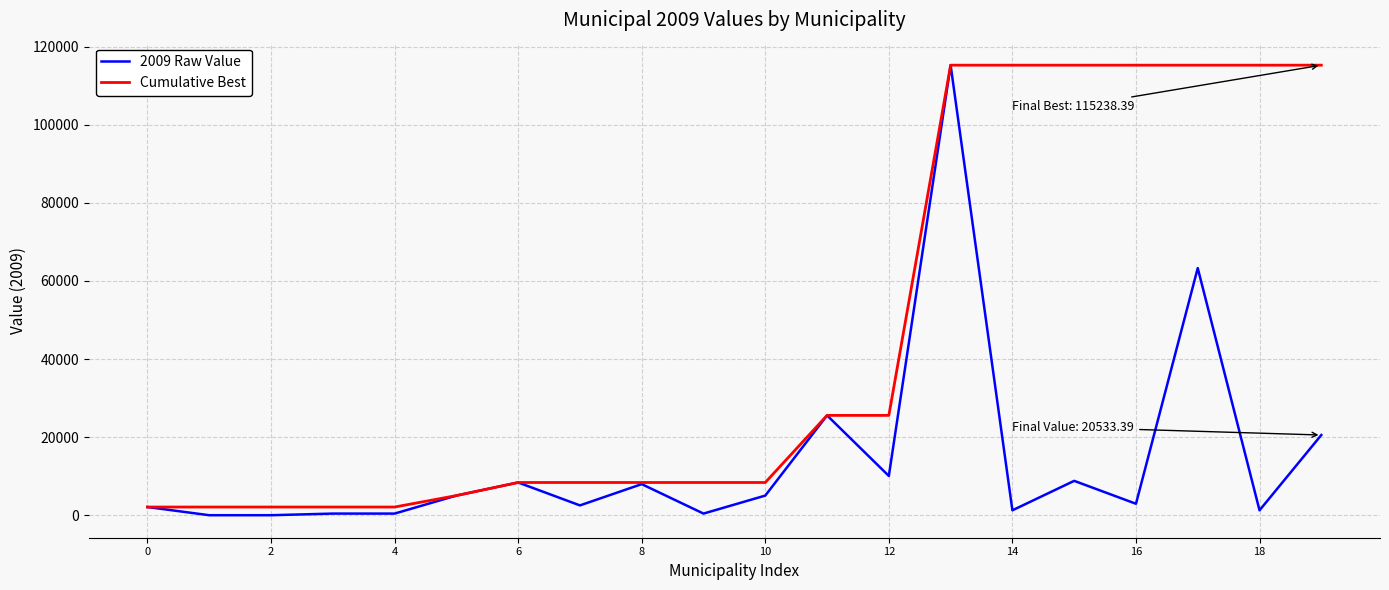

What is the difference between the maximum and minimum values in the 2009 Raw Value series?

115238.4